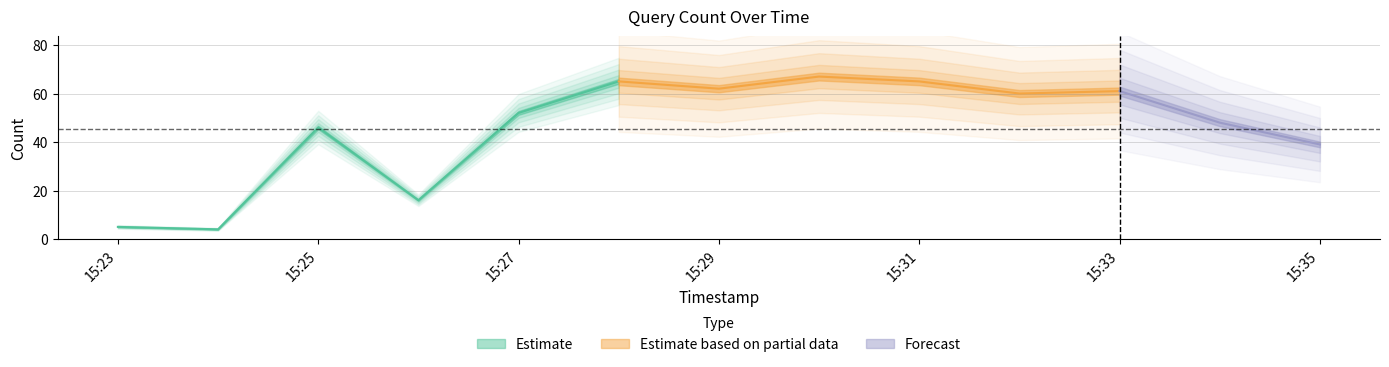

Is this an area chart (filled region under the line)?

No